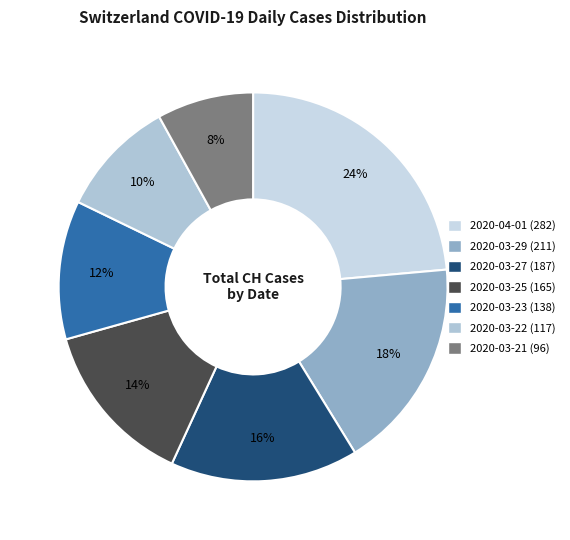

True or false: 2020-03-22 accounts for 17% of the total.

False